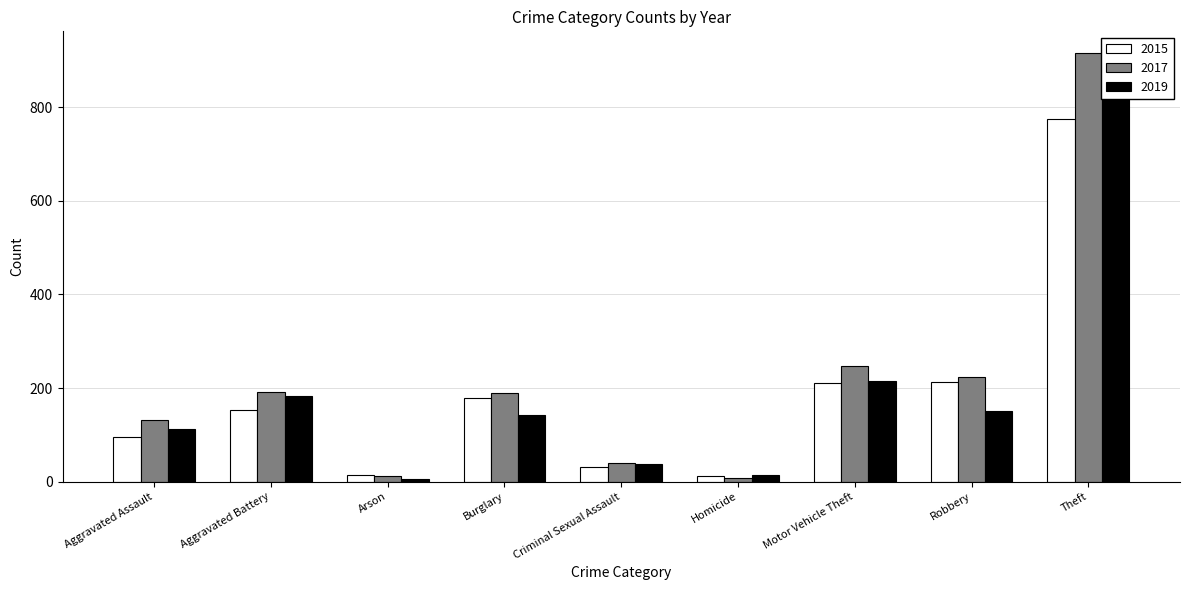

What is the smallest value displayed?

6